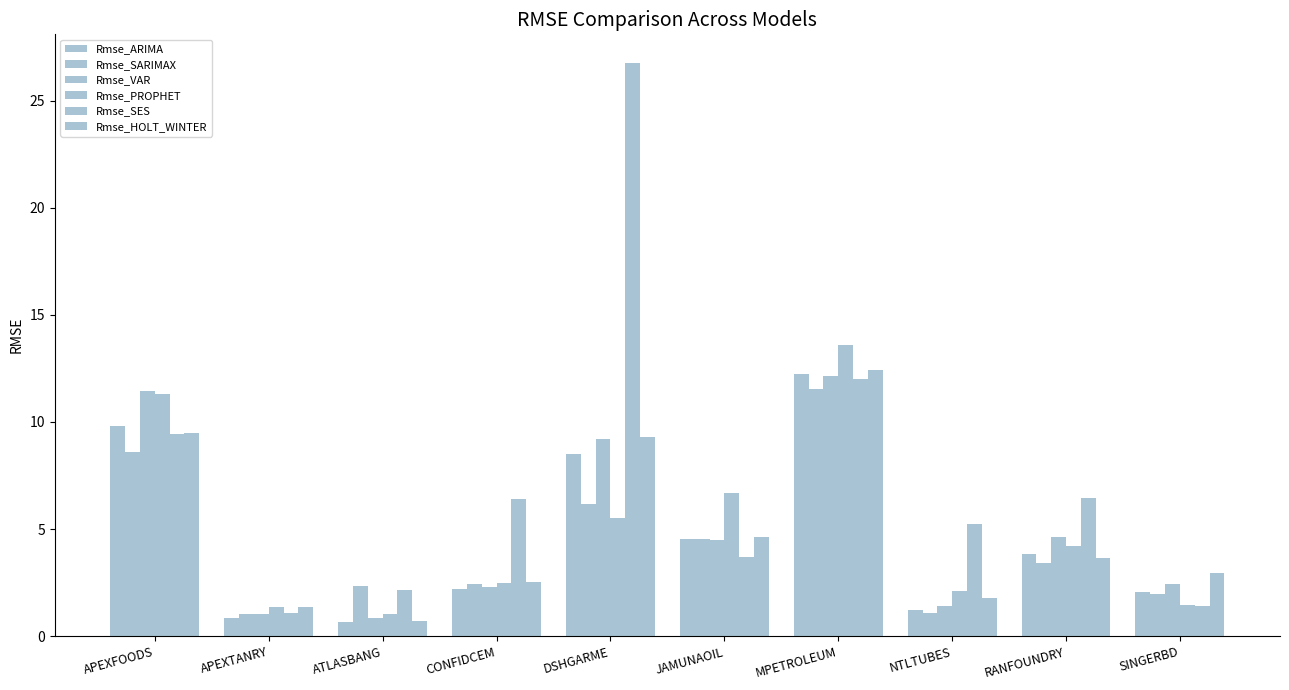

What position from the right is NTLTUBES?

3